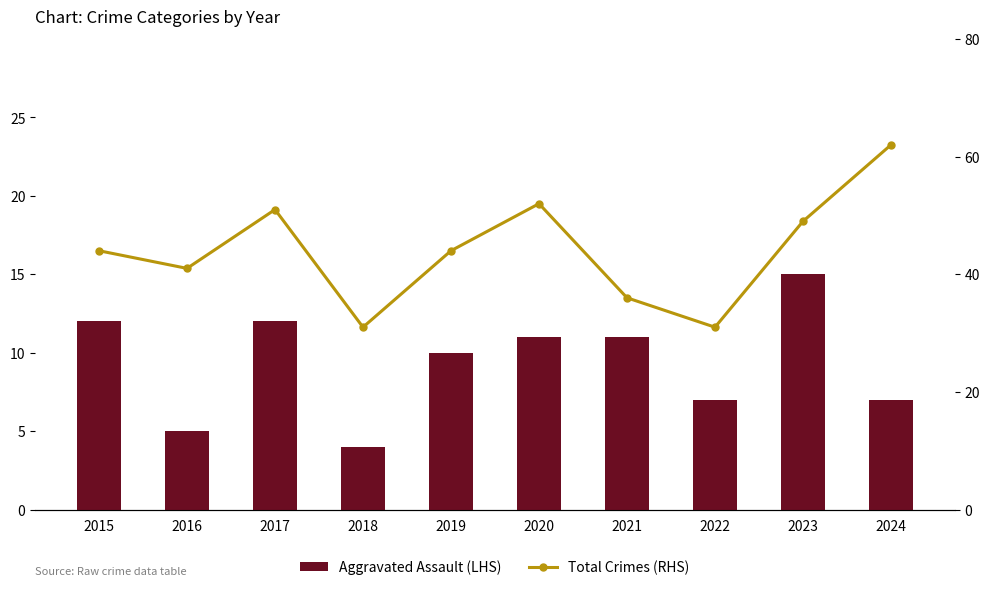

What is the average value of the Aggravated Assault (LHS) series?

9